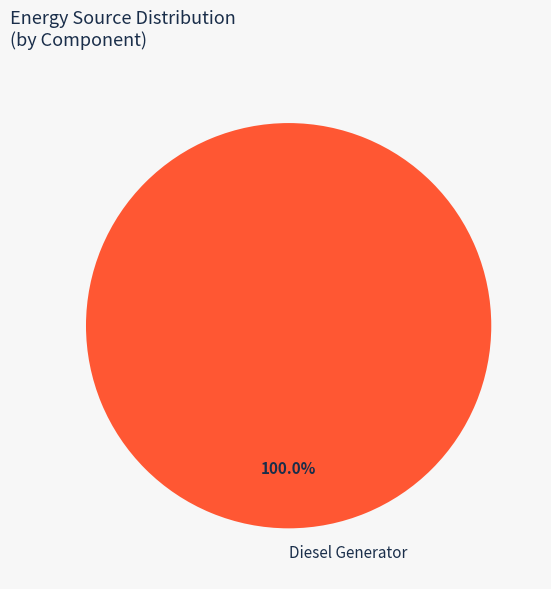

Rank the categories by value from lowest to highest.

Diesel Generator